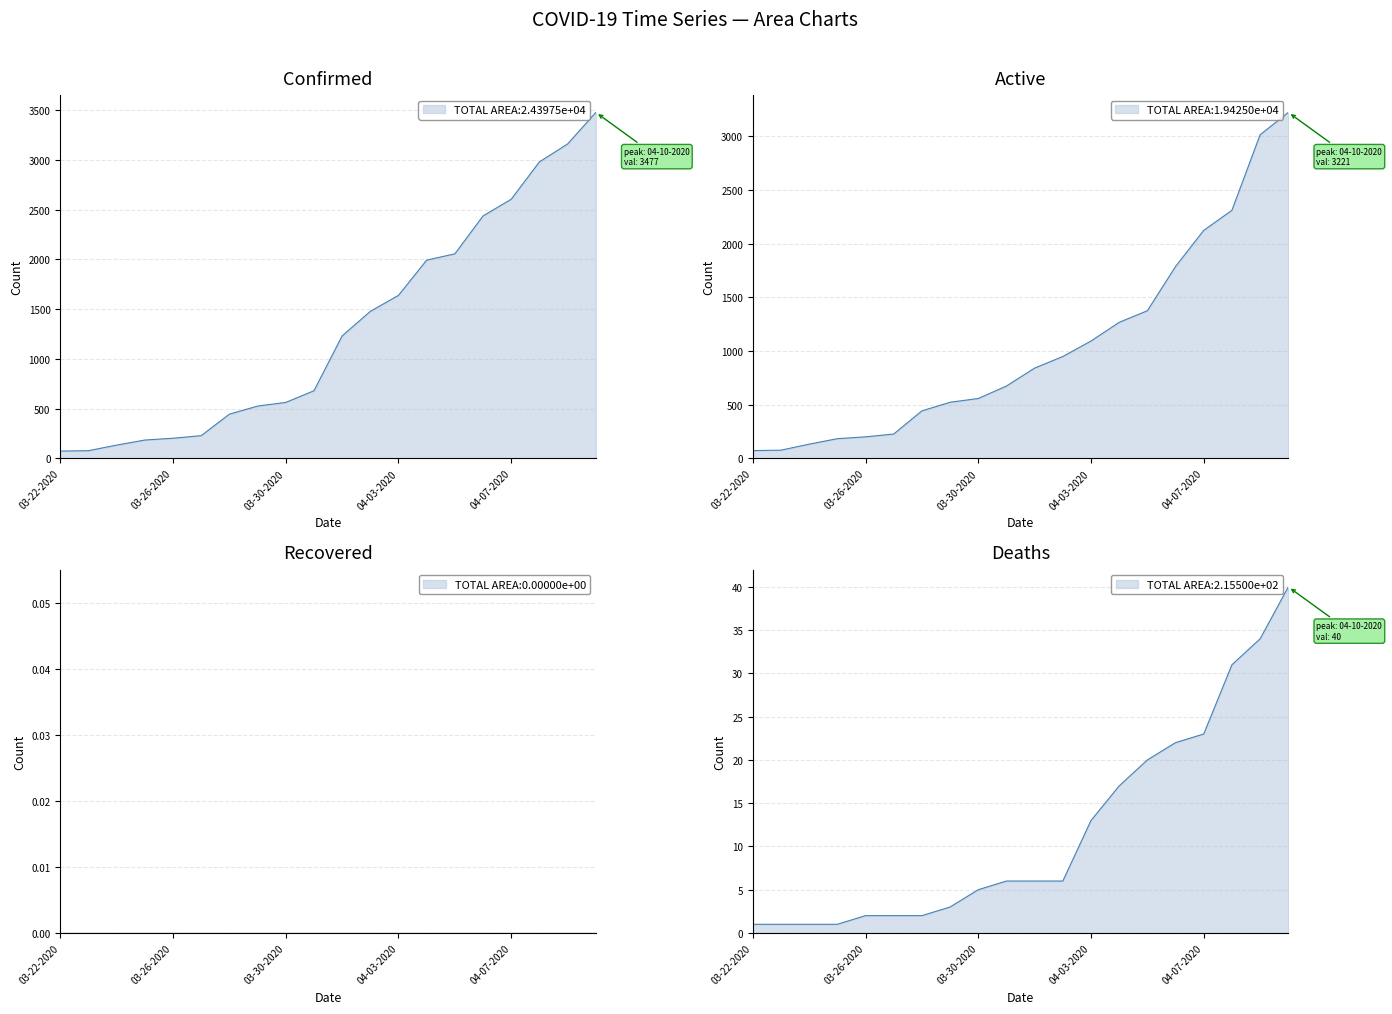

Reading left to right, list all the values displayed in this chart.

Confirmed: 74	78	134	185	203	229	445	526	563	680	1231	1478	1639	1993	2056	2437	2605	2980	3160	3477
Deaths: 1	1	1	1	2	2	2	3	5	6	6	6	13	17	20	22	23	31	34	40
Active: 73	77	133	184	201	227	443	523	558	674	841	949	1093	1267	1375	1787	2123	2310	3013	3221